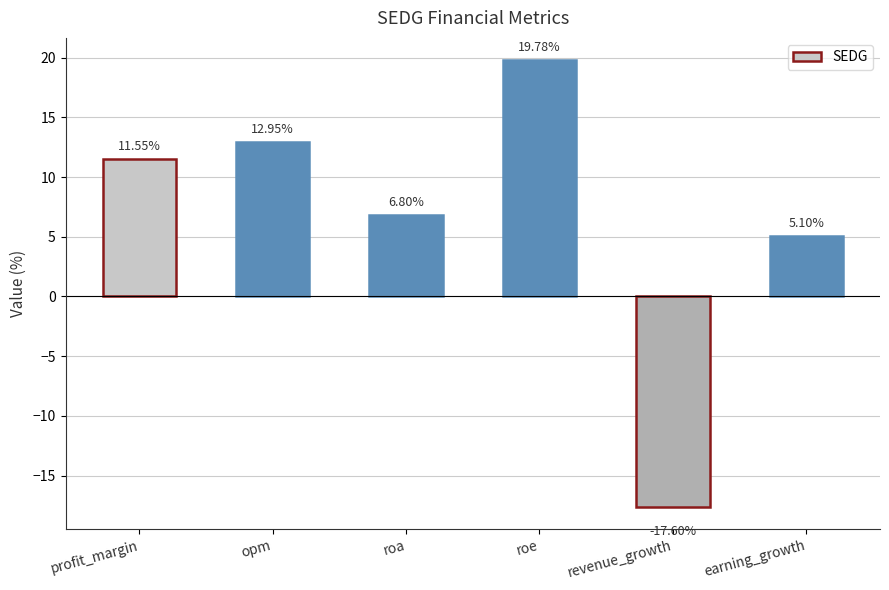

Which label corresponds to the smallest value in the chart?

revenue_growth